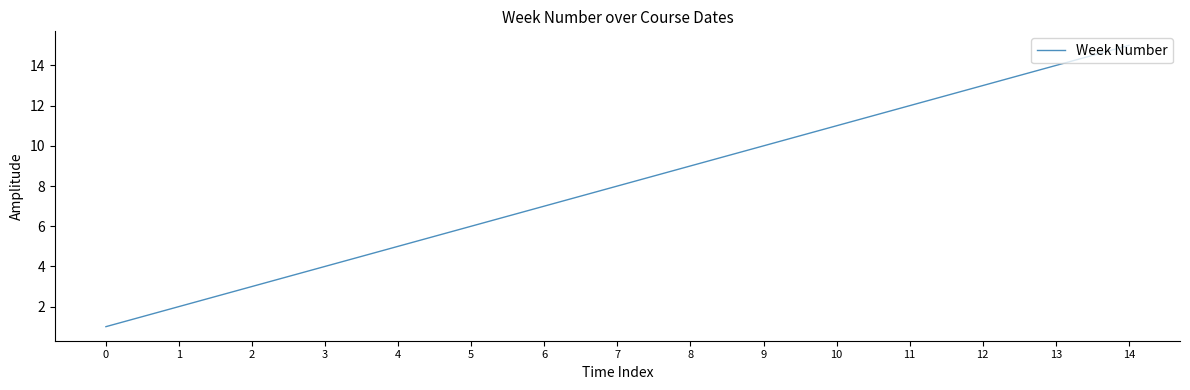

Between 2 and 7, which is larger?

7